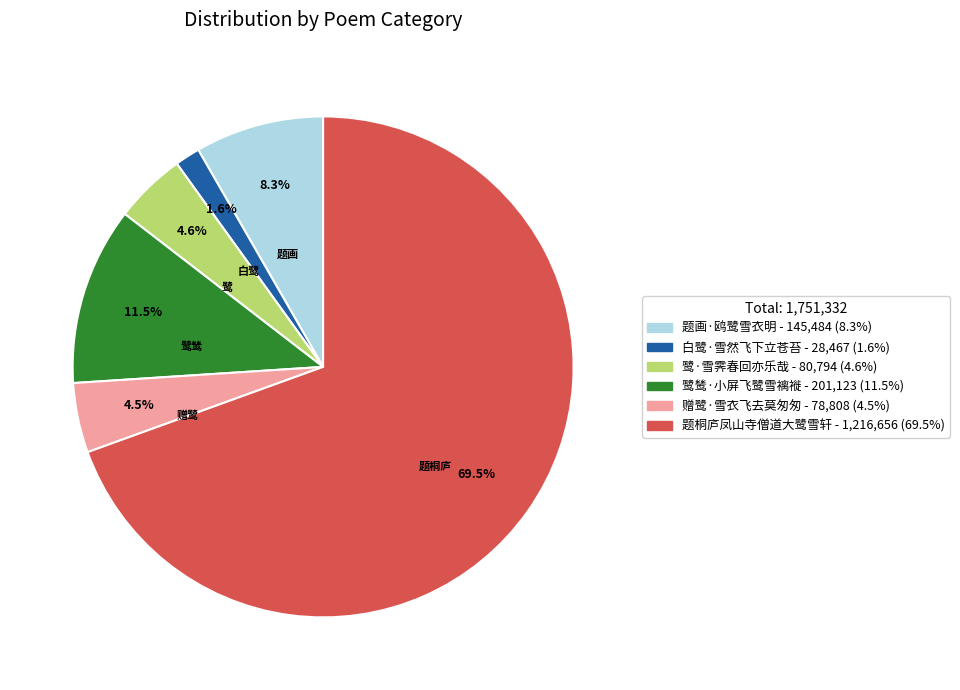

Does any single category account for the majority?

Yes